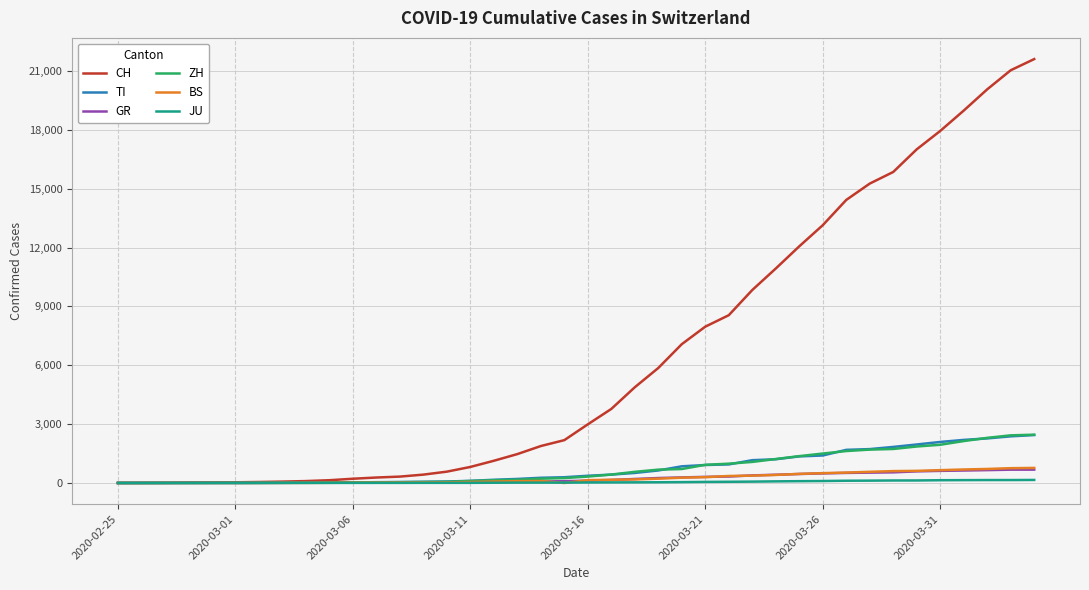

Which series has the largest total across all categories?

CH